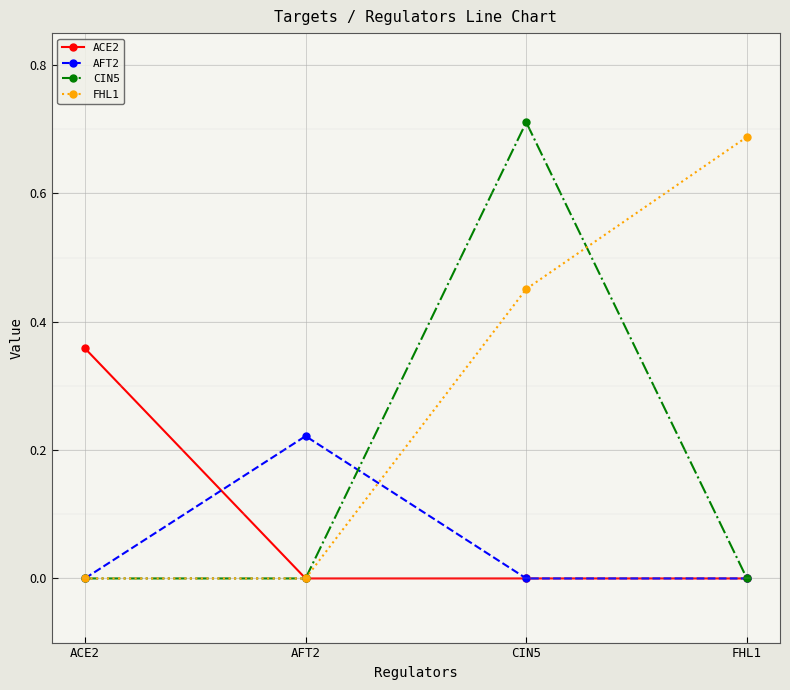

True or false: CIN5 has more than 2 points higher than both neighbors.

False